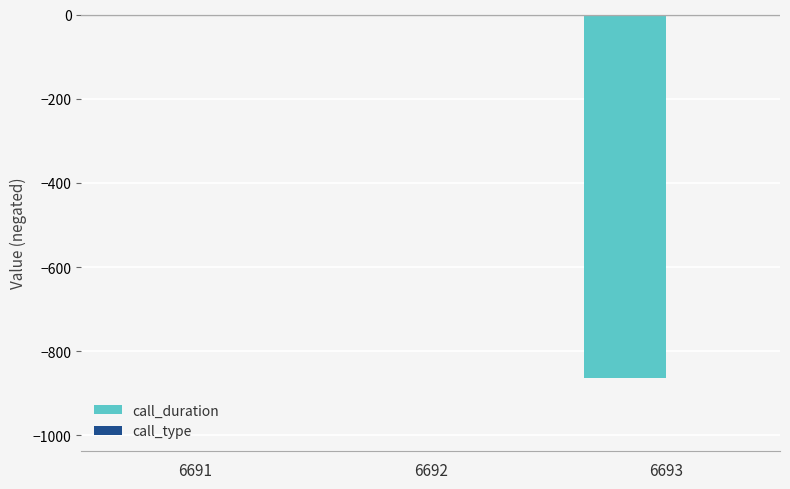

The call_duration series shows -3 at 6692. True or false?

True